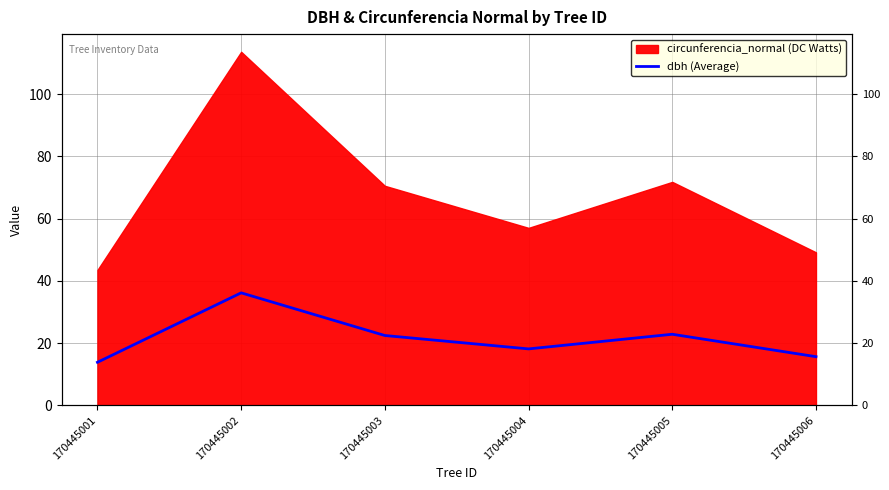

At which category does the data reach its first local peak?

170445002